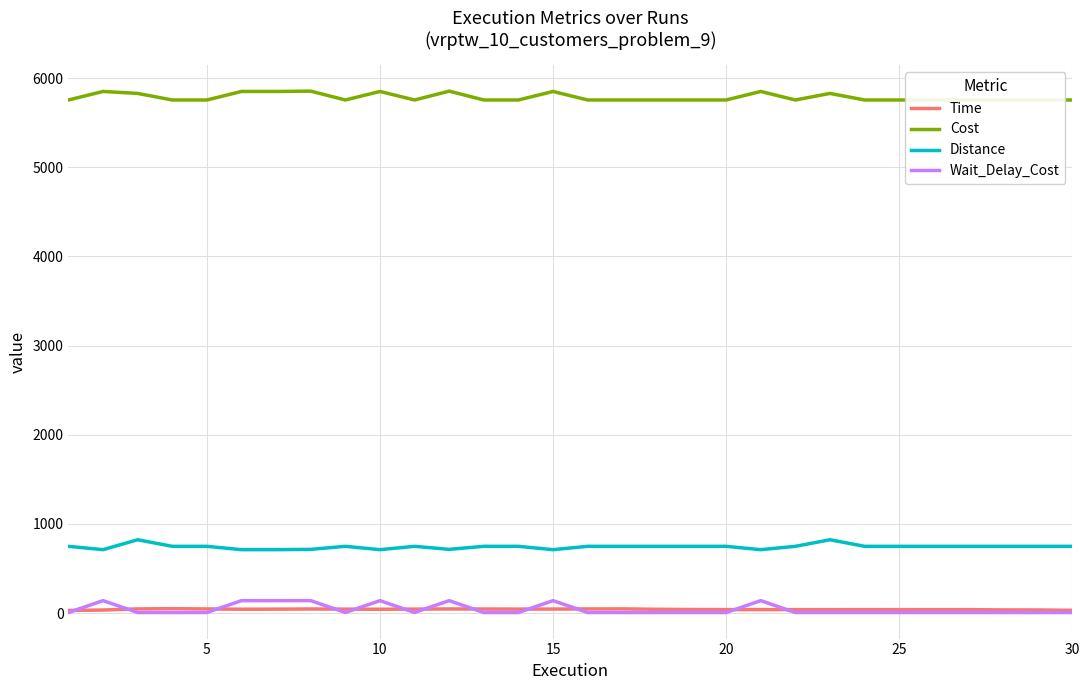

How many lines are shown in the chart?

4